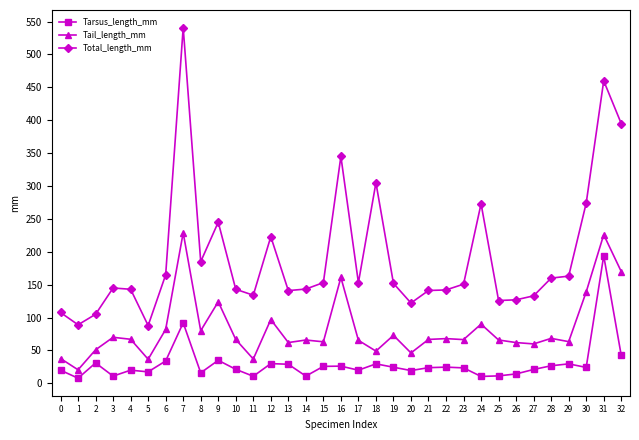

Where is the first local maximum for Tarsus_length_mm?

2